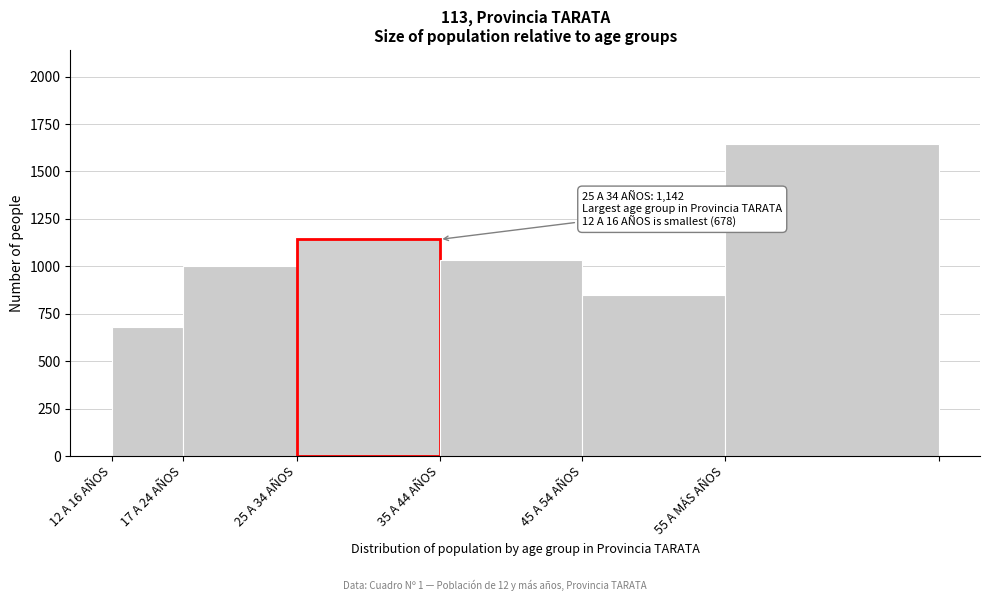

Reading right to left, transcribe all the data shown in this chart.

1645	851	1035	1142	1001	678